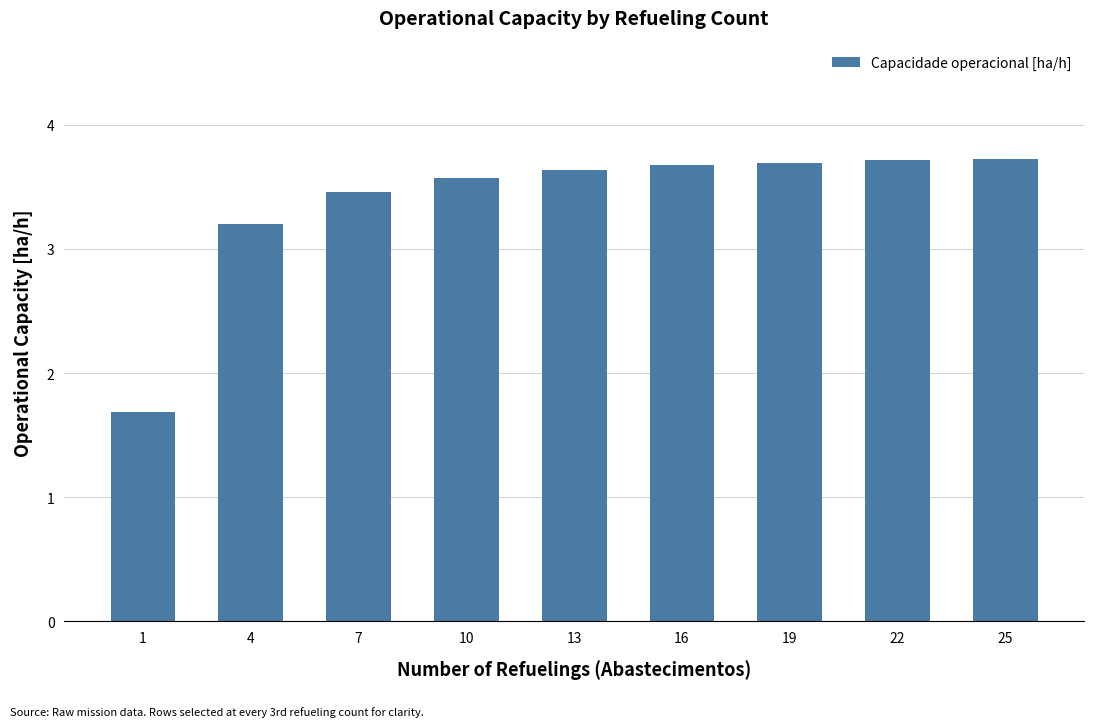

What is the average value?

3.4